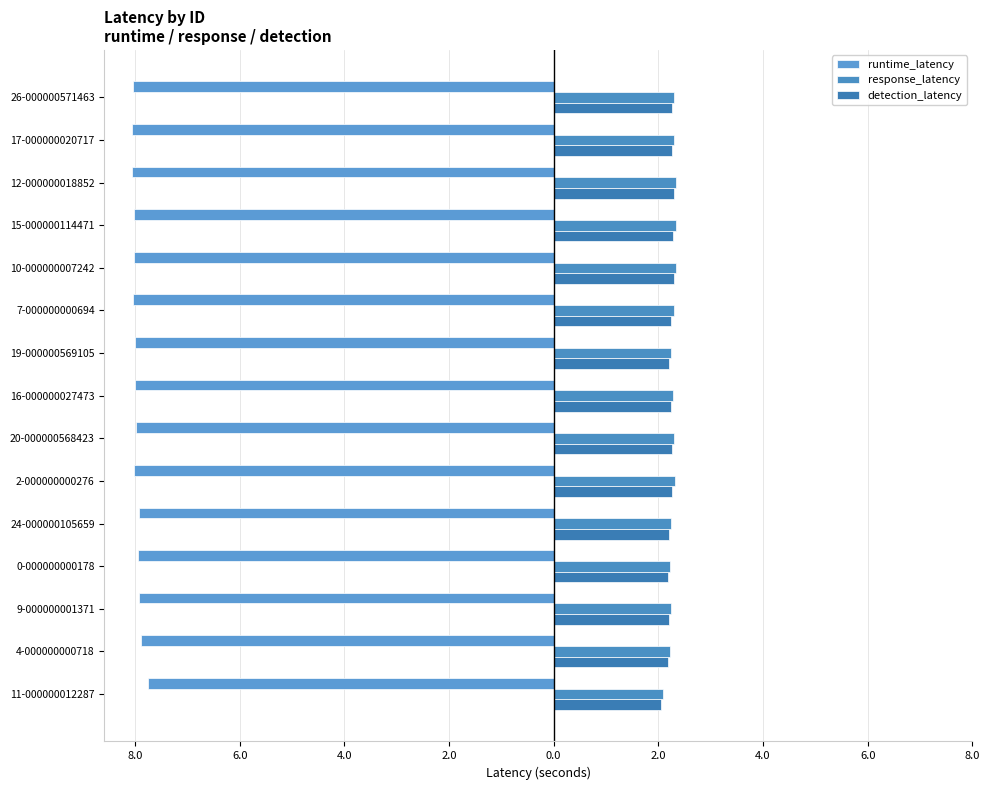

Which label corresponds to the smallest value in the chart?

12-000000018852